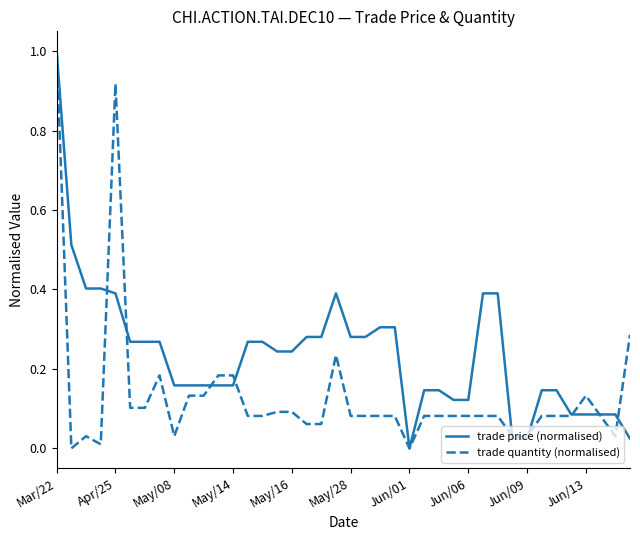

Which series has the largest total across all categories?

trade price (normalised)